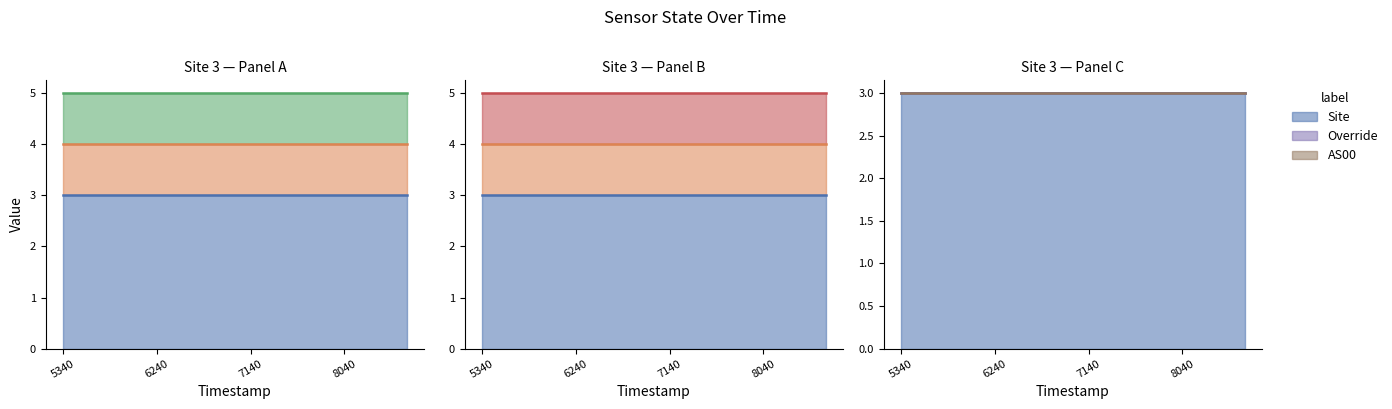

What is the spread (max minus min) of values at 1691127140?

3